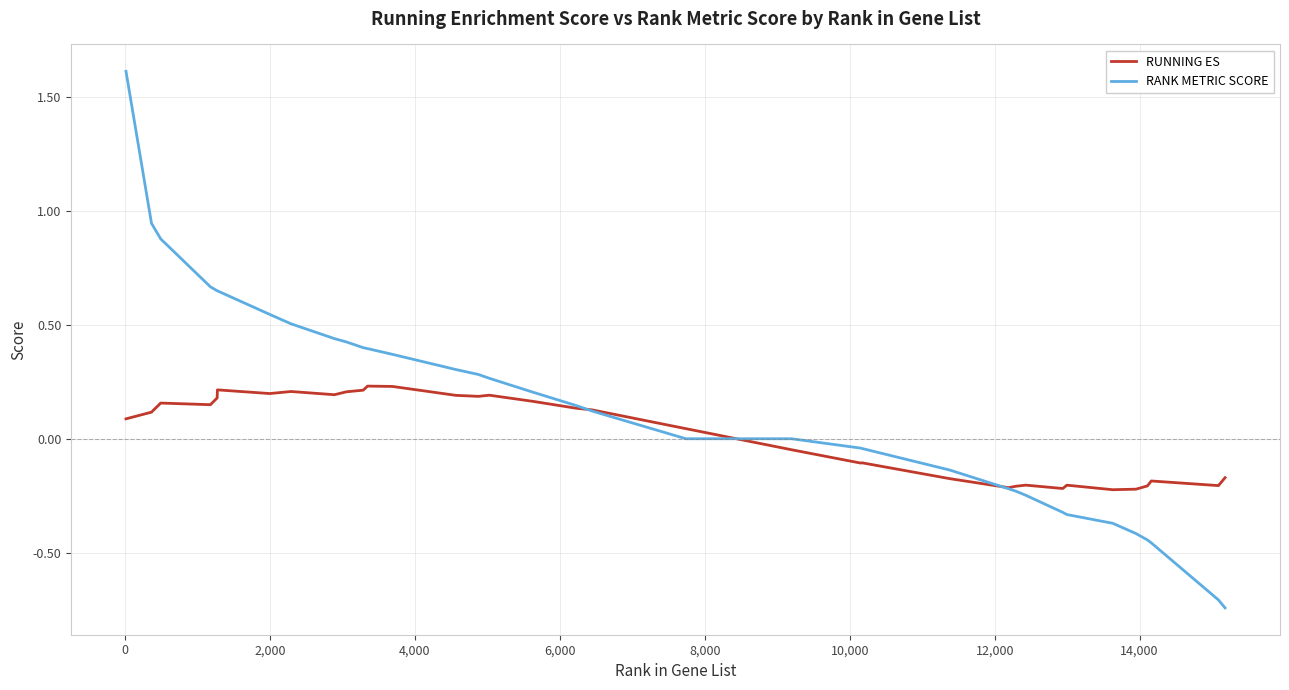

List the series in order of their overall mean, highest first.

RANK METRIC SCORE, RUNNING ES